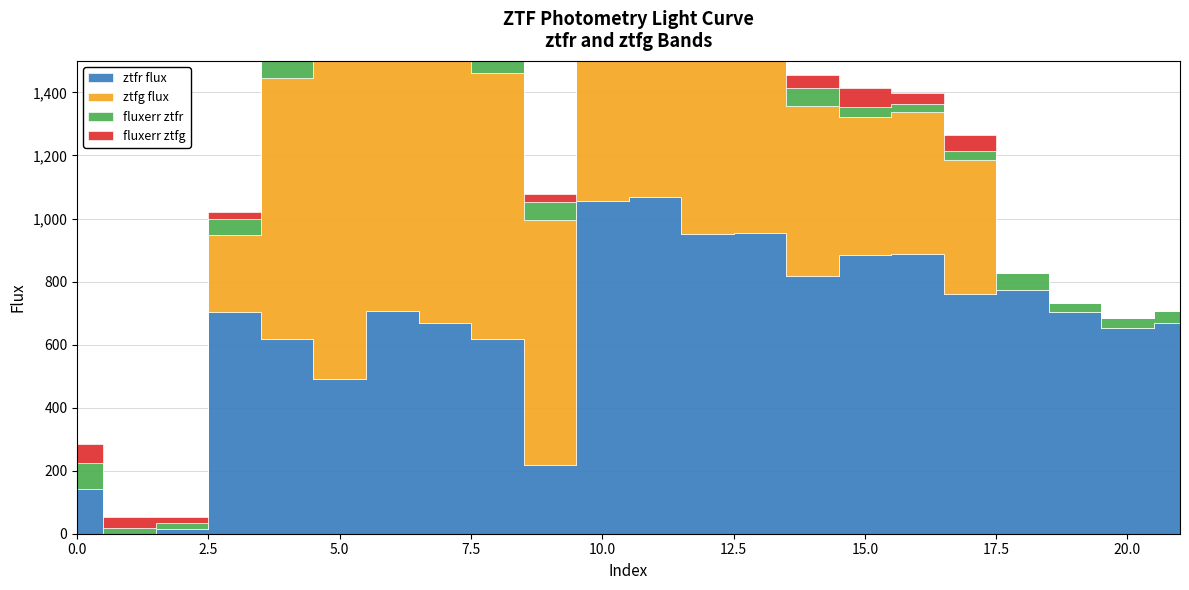

Does the chart have visible grid lines?

Yes